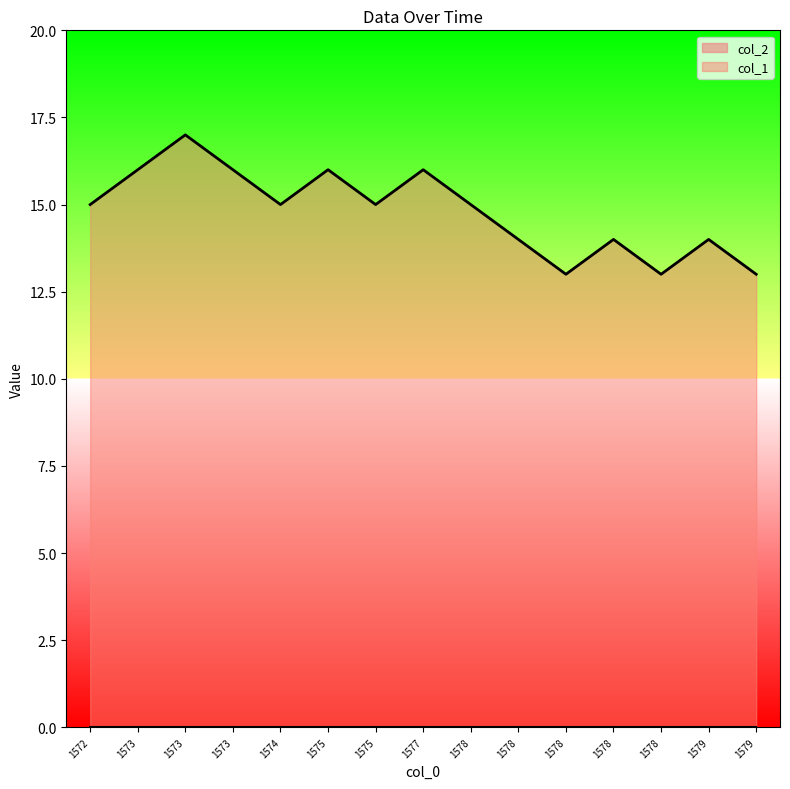

At which category does the chart reach its peak across all series?

1573